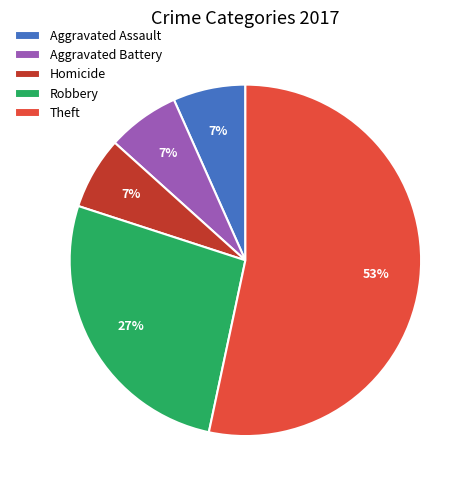

Is the sum of Homicide and Aggravated Assault greater than half?

No